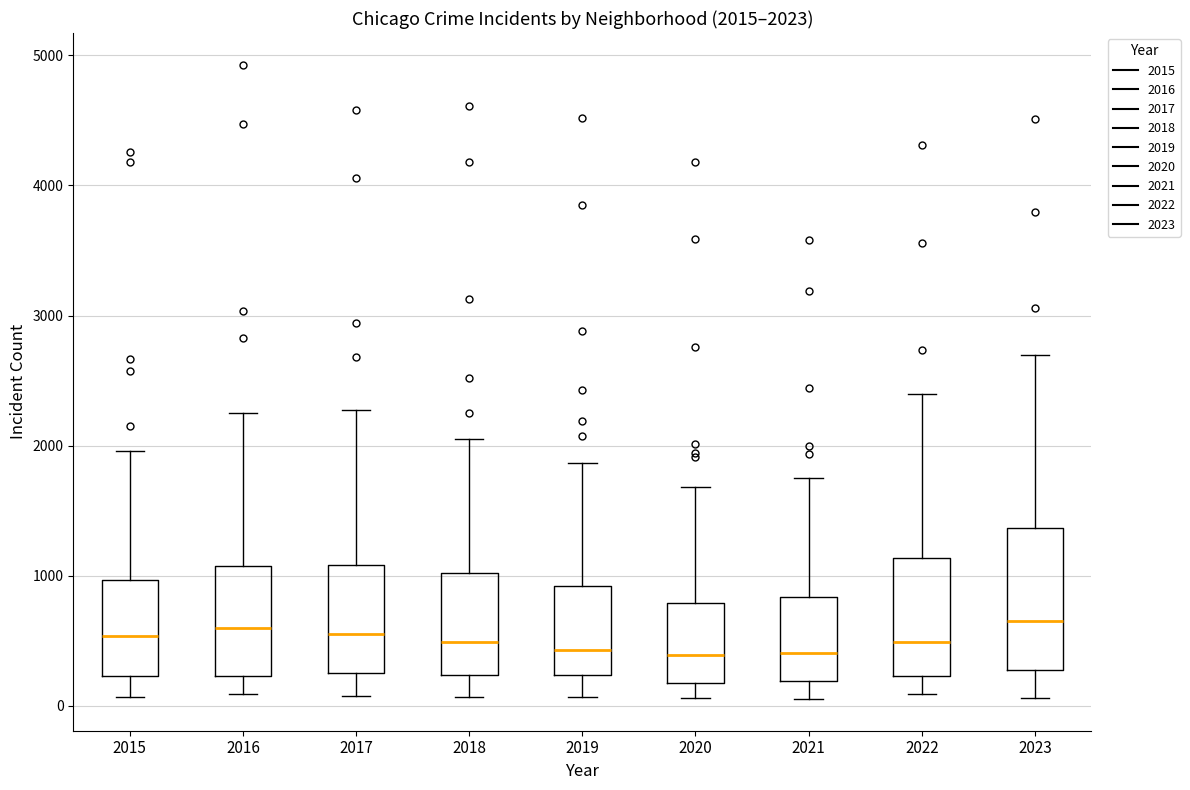

Comparing the boxes themselves (not the whiskers), which one is the tallest?

2023